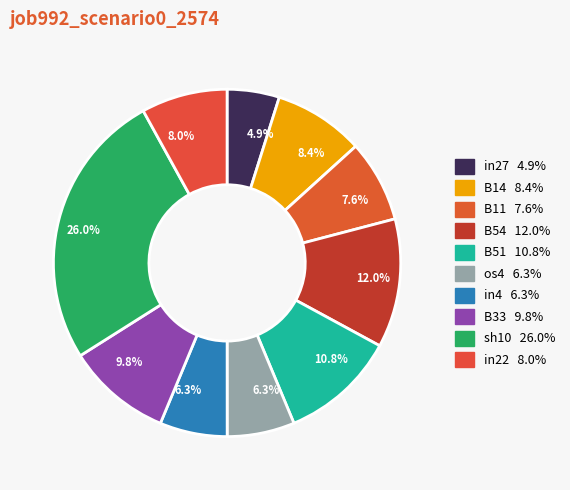

Do B14 and B54 together represent more than half of the pie?

No